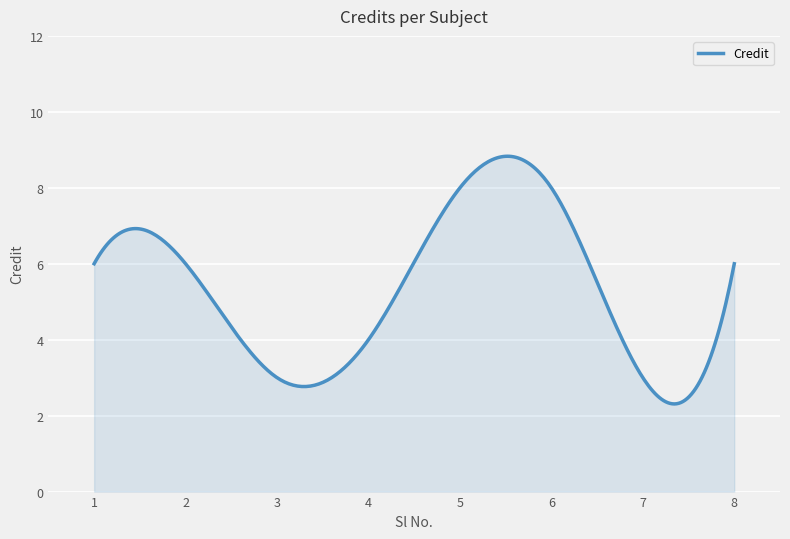

What is the difference between the maximum and second lowest values?

6.5